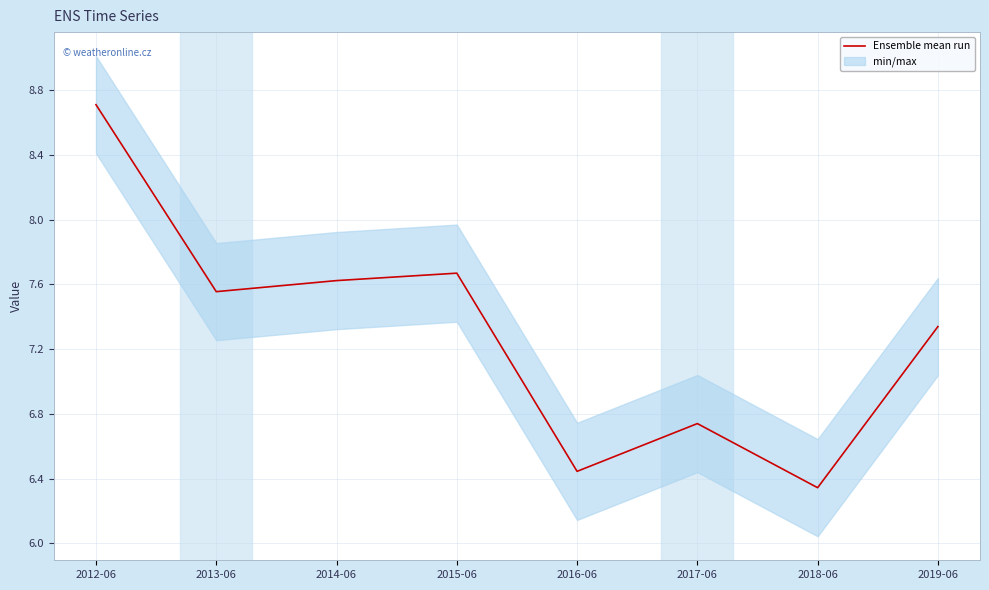

Approximately how many times larger is the value at 2016-06 compared to 2017-06?

1.0